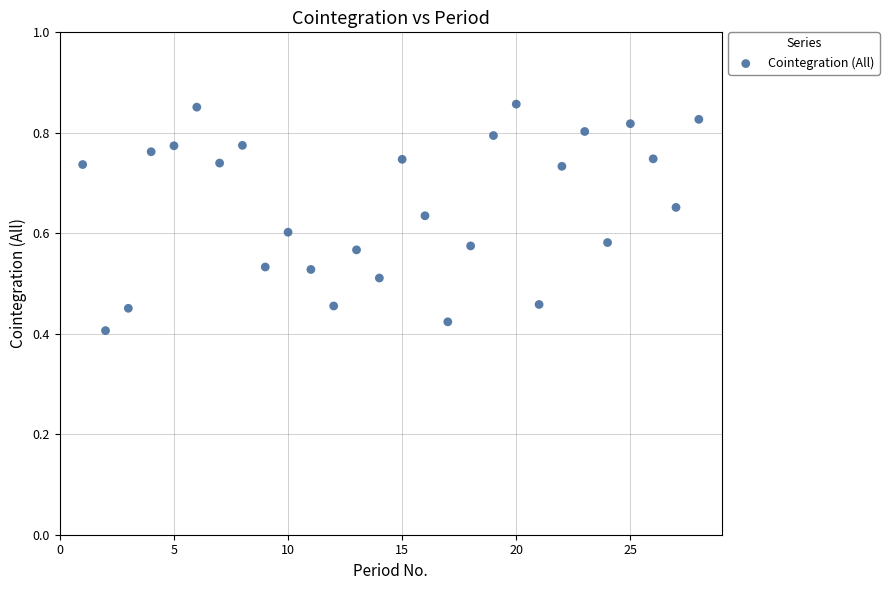

What is the range of X values (max minus min)?

27.0